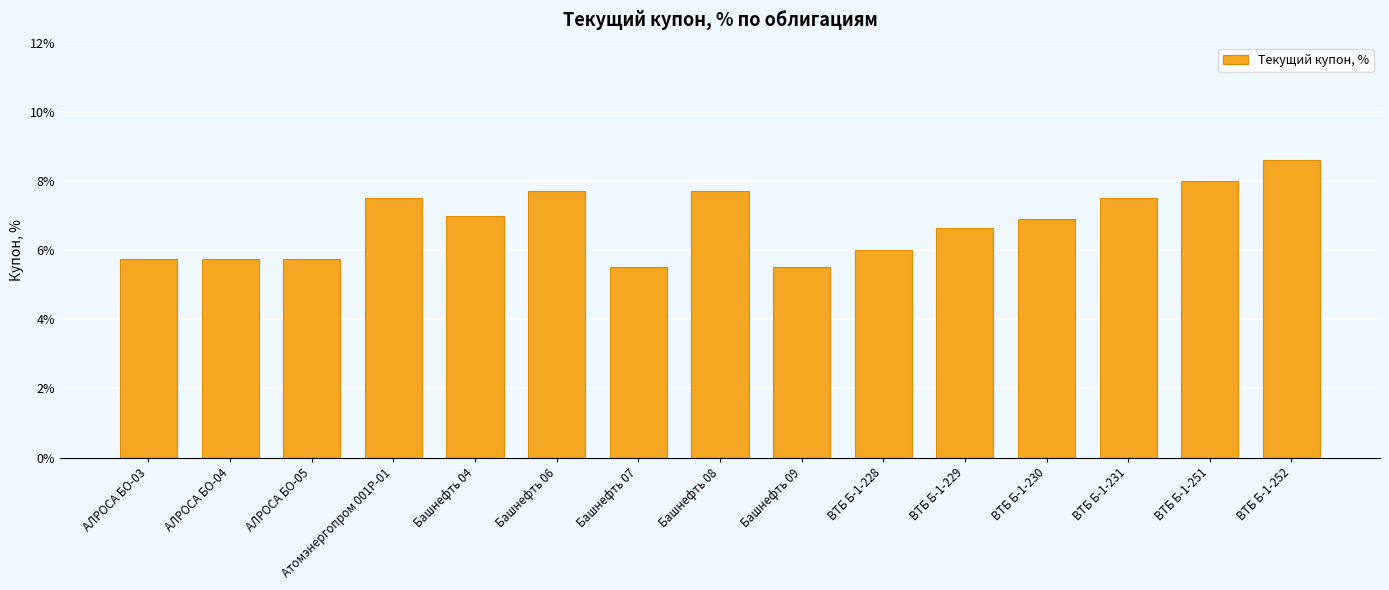

What position from the left is ВТБ Б-1-228?

10